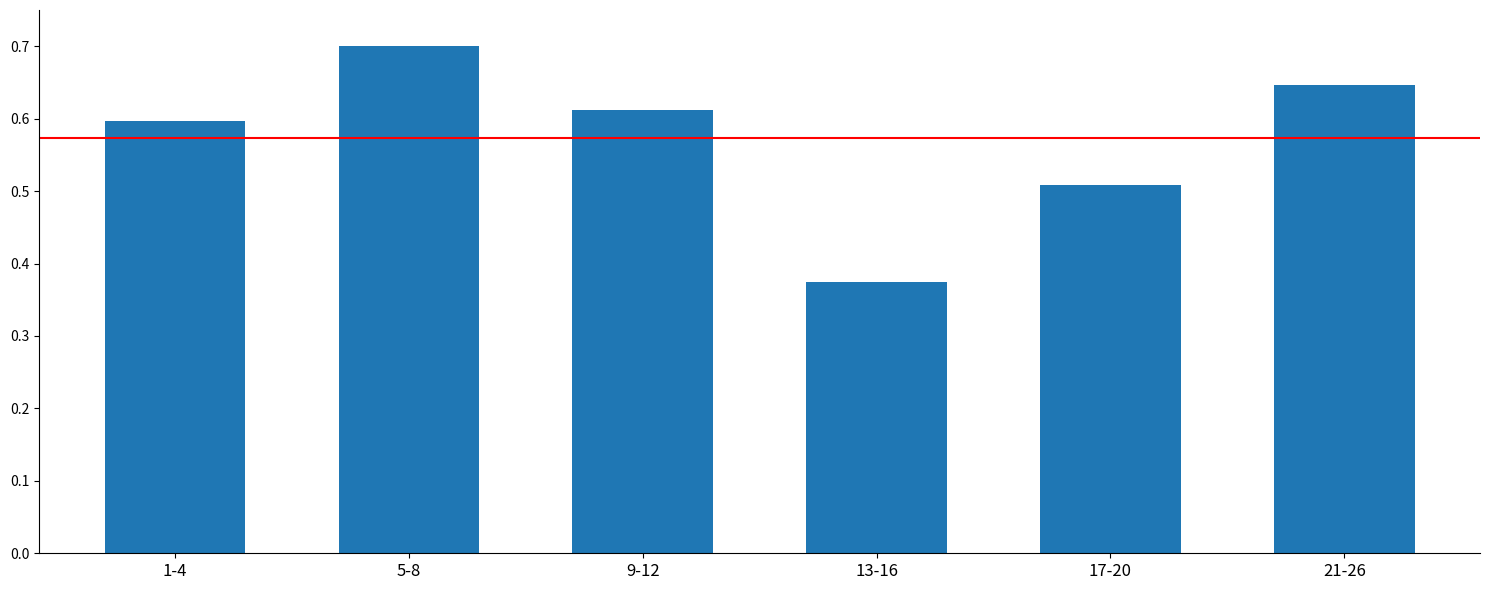

Rank the categories by value from lowest to highest.

13-16, 17-20, 1-4, 9-12, 21-26, 5-8